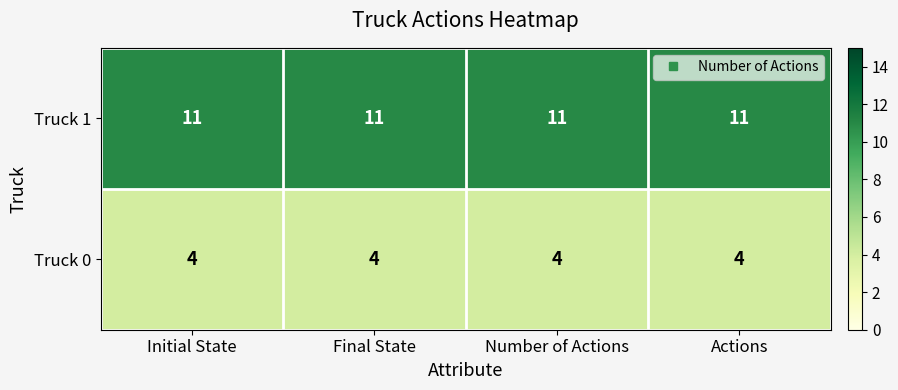

What is the total value across all series at Initial State?

15